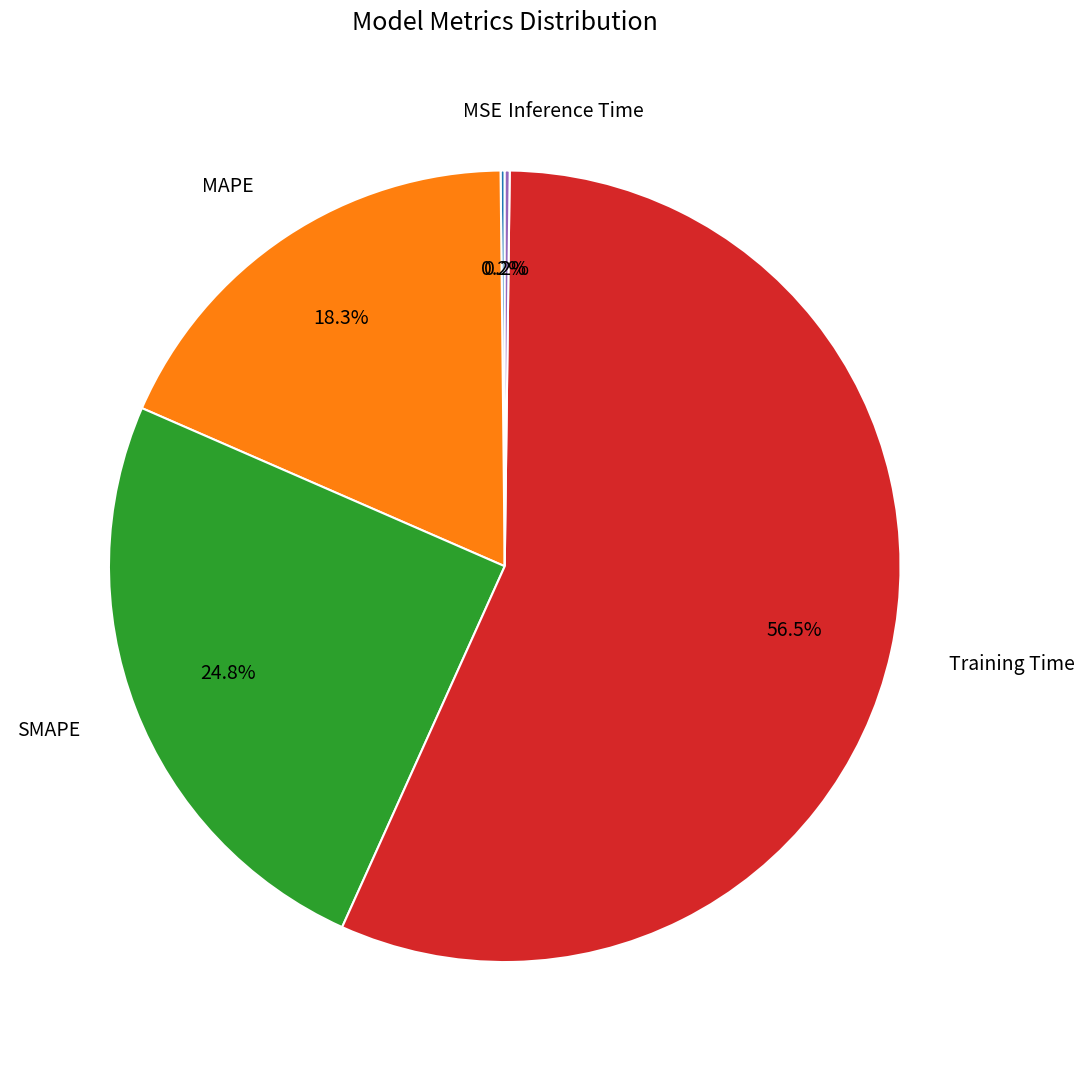

The Training Time slice represents 43% of the pie. True or false?

False